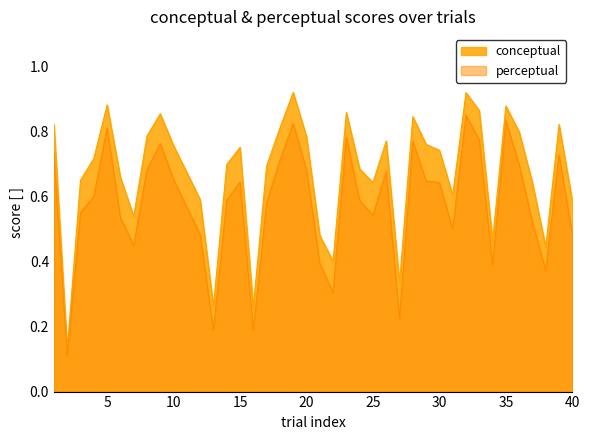

True or false: conceptual and perceptual cross at least once.

False